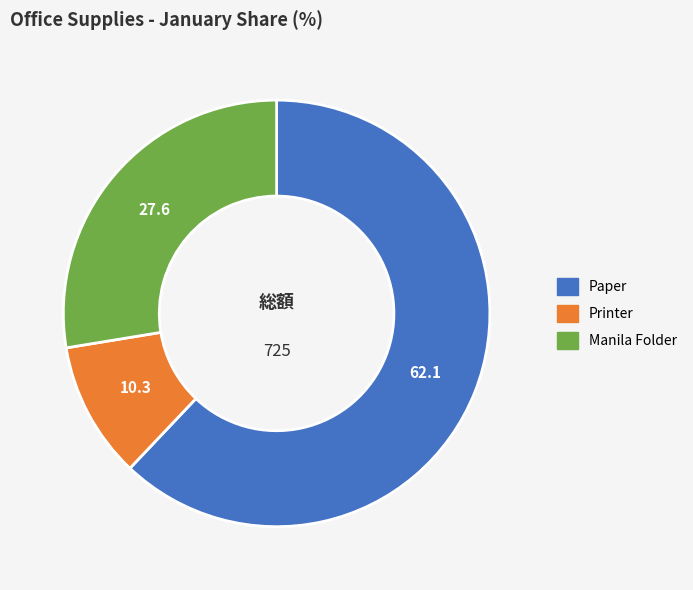

Approximately how many times larger is the value at Manila Folder compared to Paper?

0.4